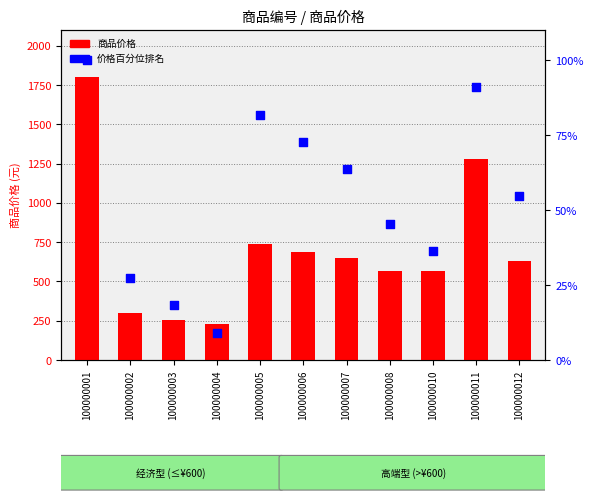

Which series has the largest Y range (max minus min)?

商品价格